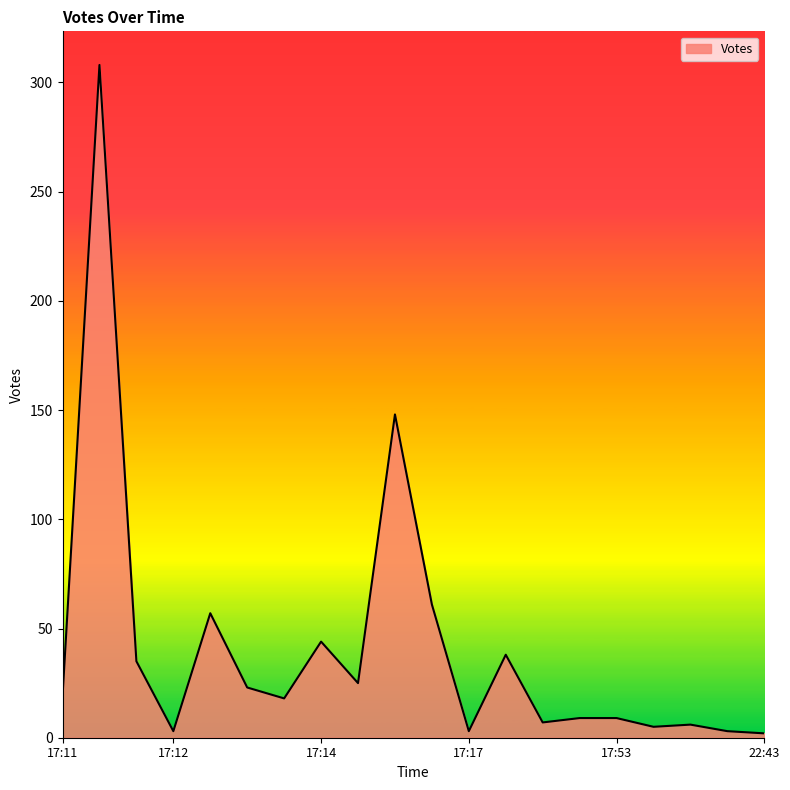

True or false: there are more than 2 points higher than both neighbors.

True